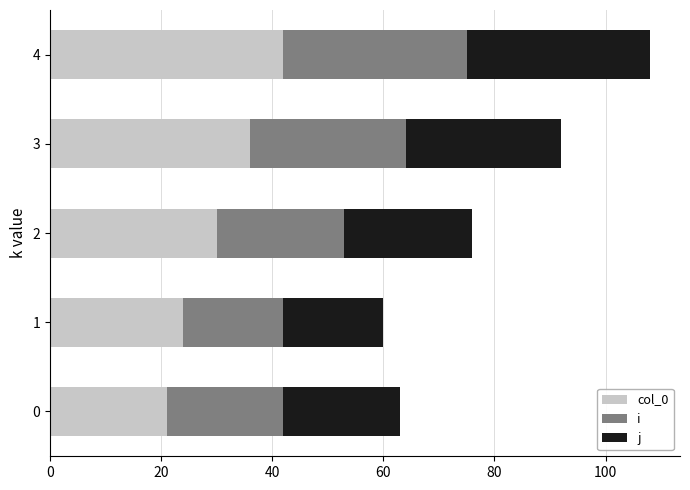

What is the total value across all series at 2?

76